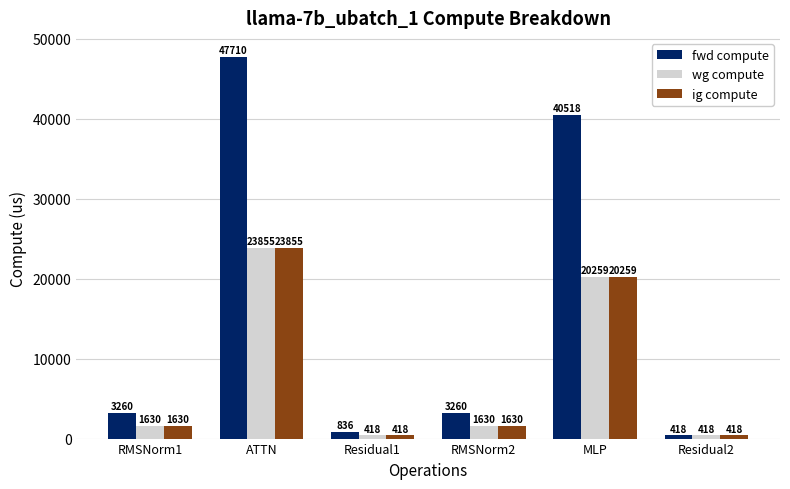

What is the approximate value of ig compute at Residual1?

417.8